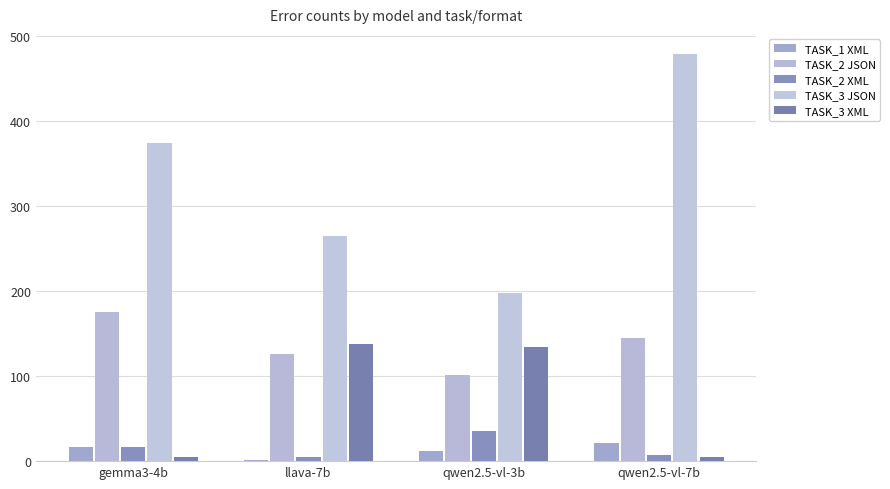

What is the minimum value for TASK_1 XML?

1